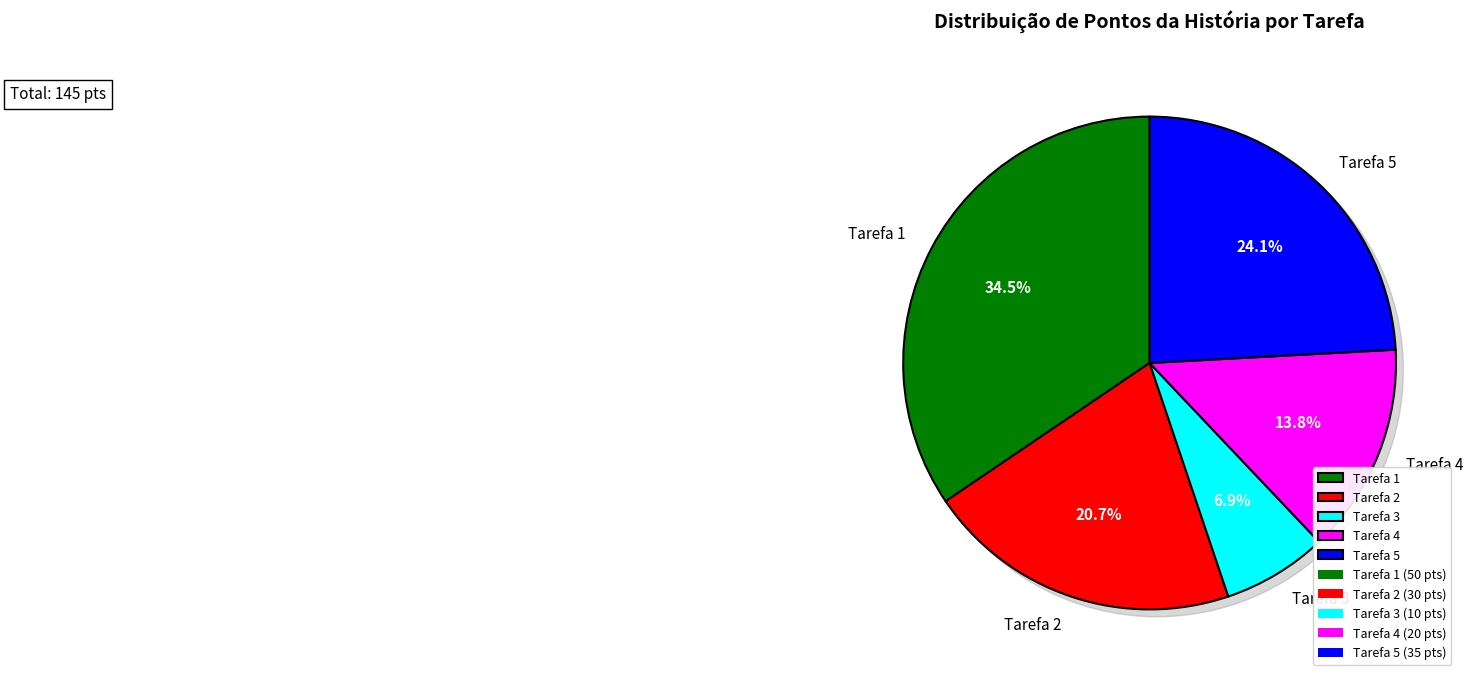

Combined, do Tarefa 5 and Tarefa 1 account for over 50%?

Yes